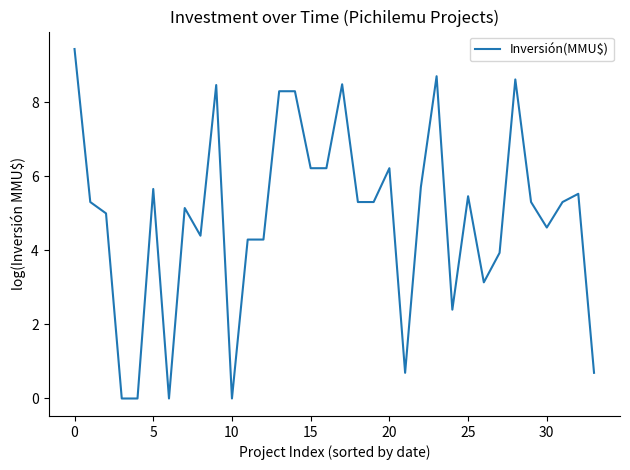

What is the maximum value shown in the chart?

9.4